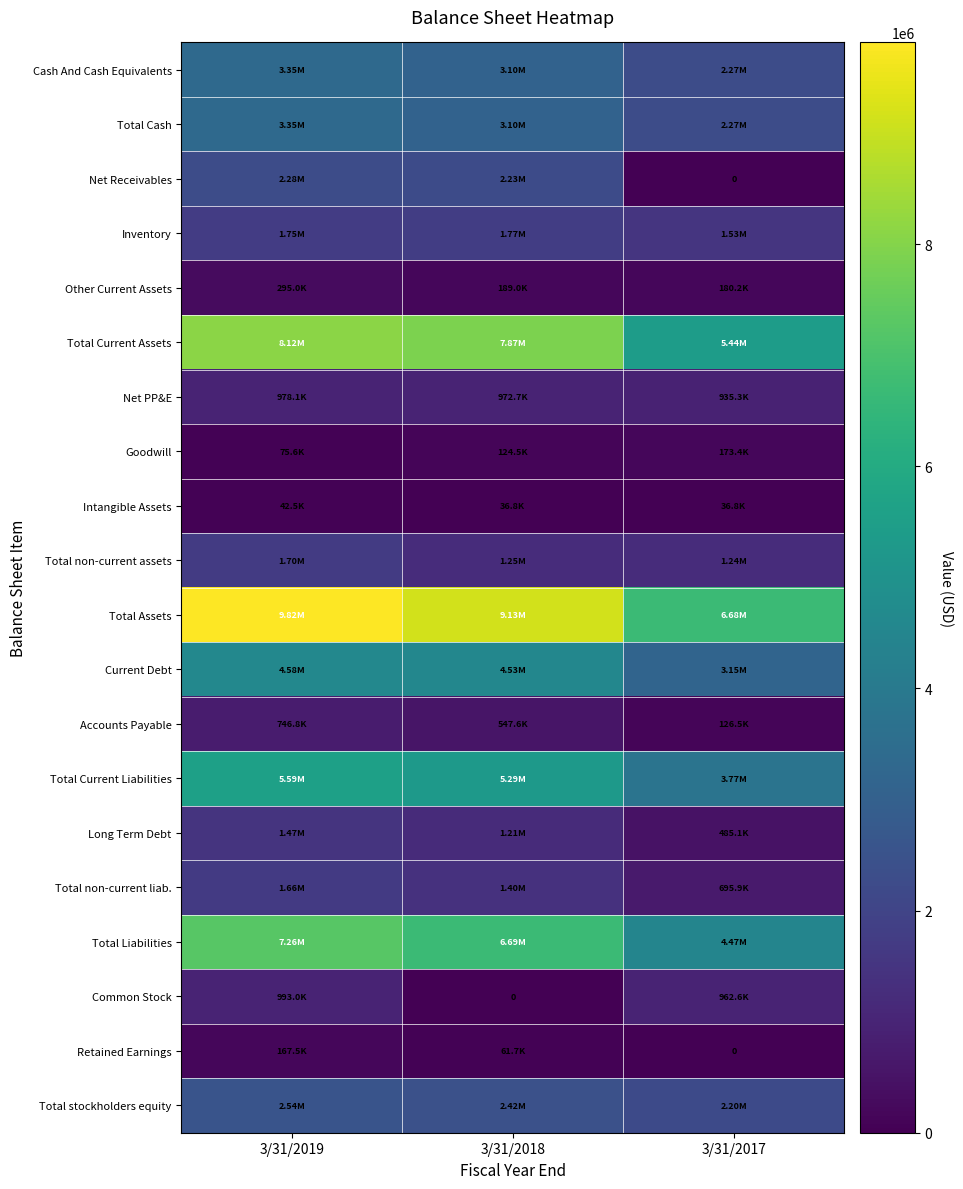

Which label corresponds to the largest value in the chart?

3/31/2019